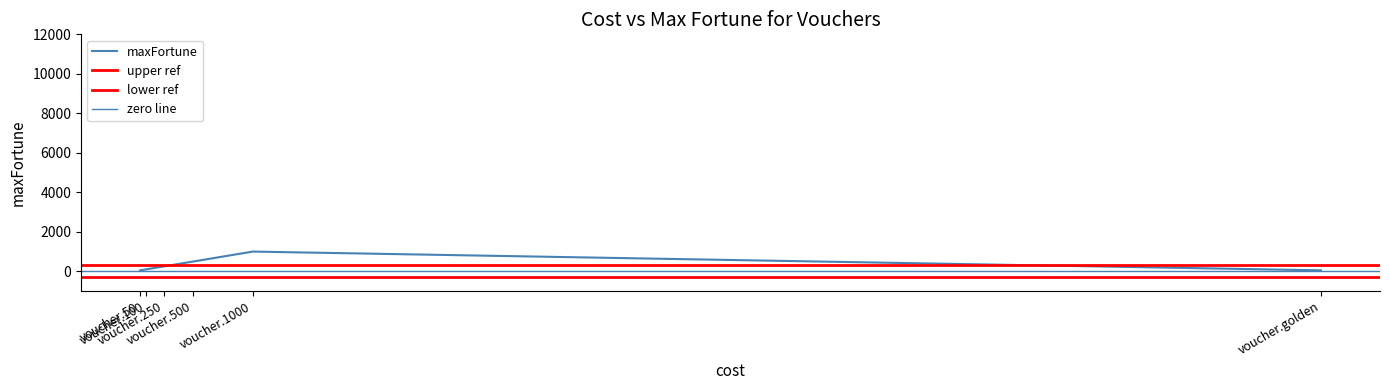

What is the maximum value shown in the chart?

1000